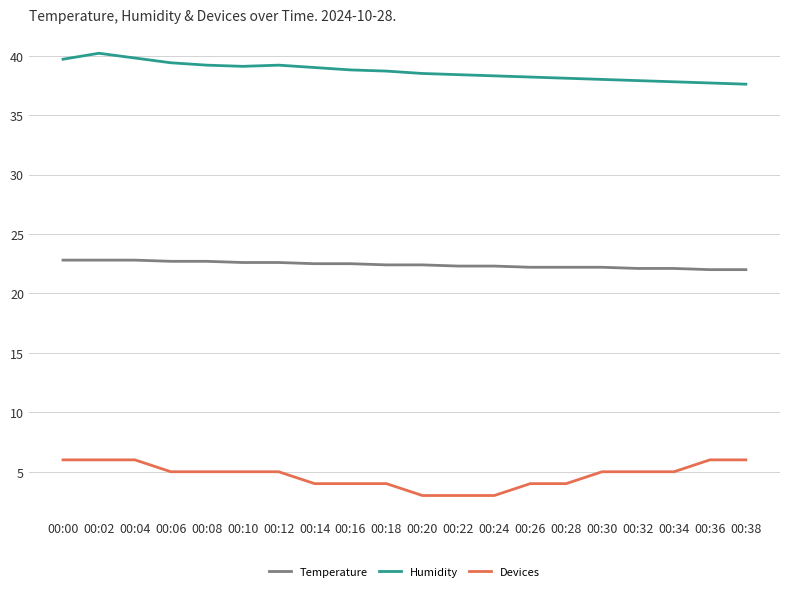

At how many categories does at least one series exceed 23?

20